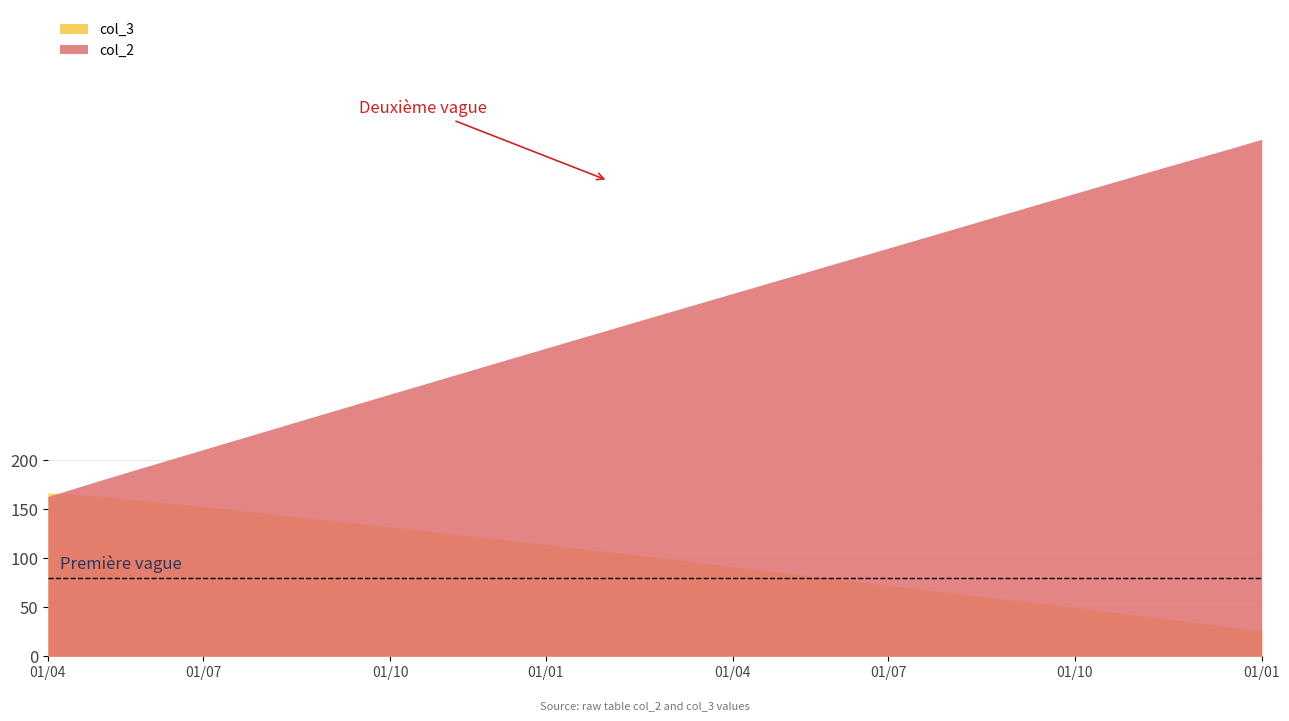

True or false: col_3 has more than 1 points higher than both neighbors.

False